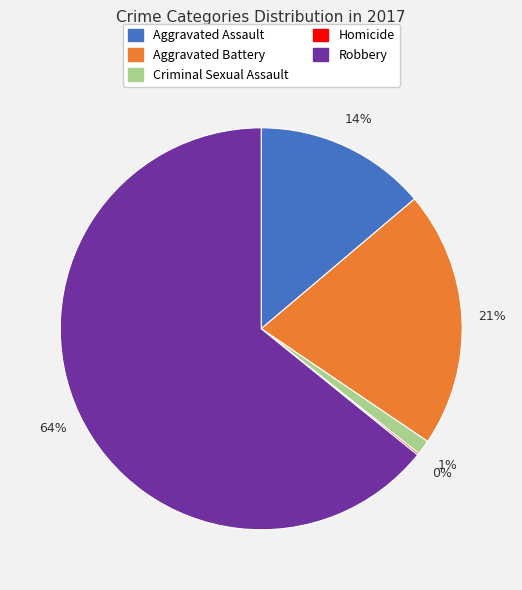

Which has a higher value, Aggravated Assault or Robbery?

Robbery